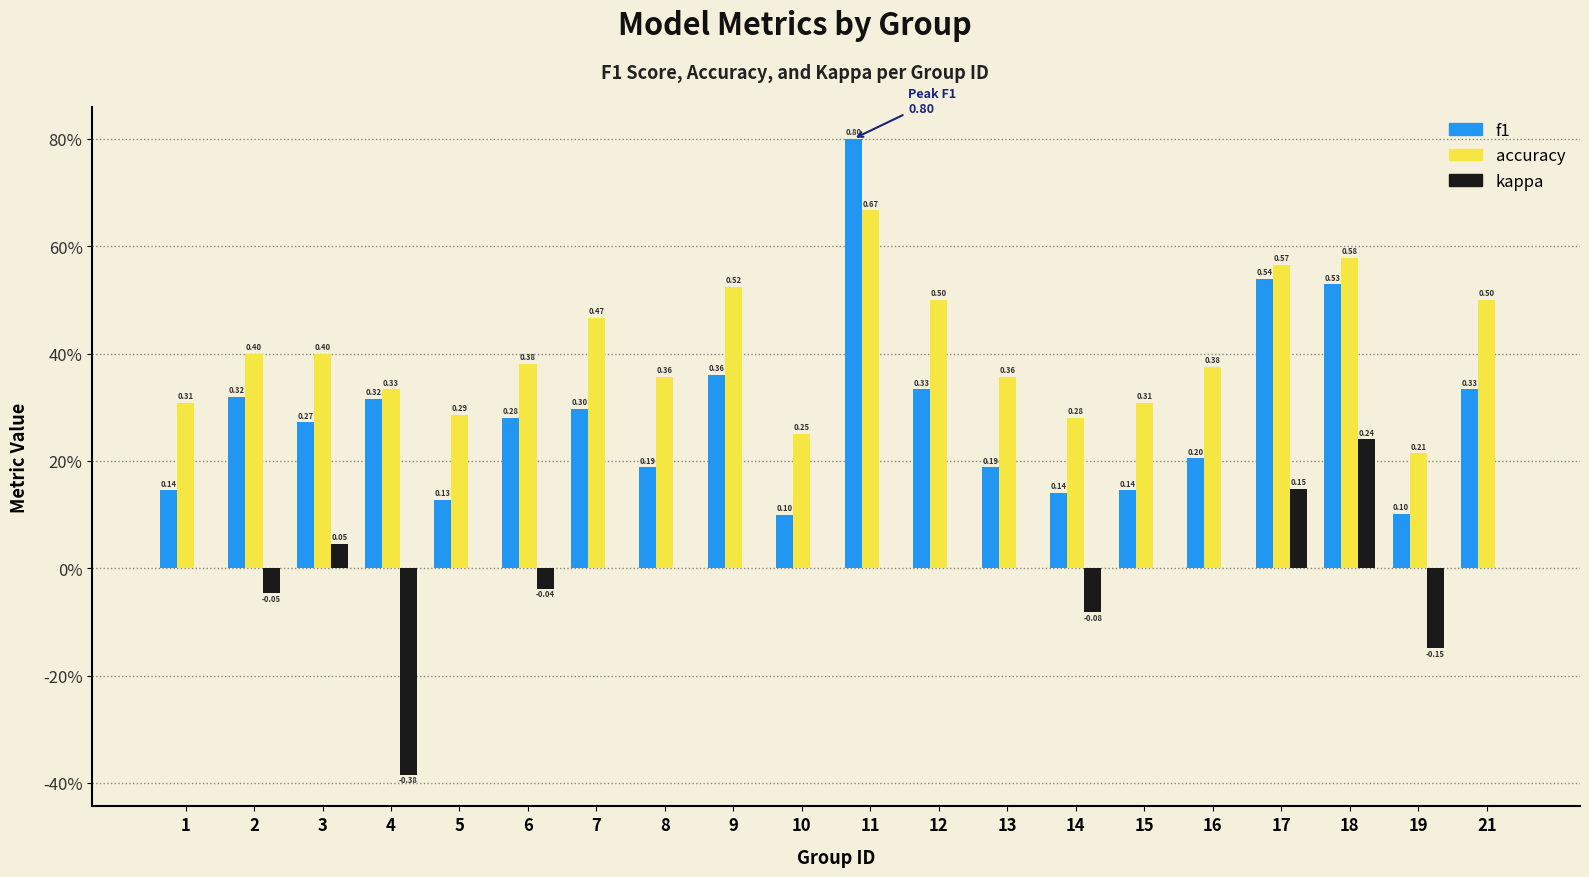

What is the total value across all series at 18?

1.3